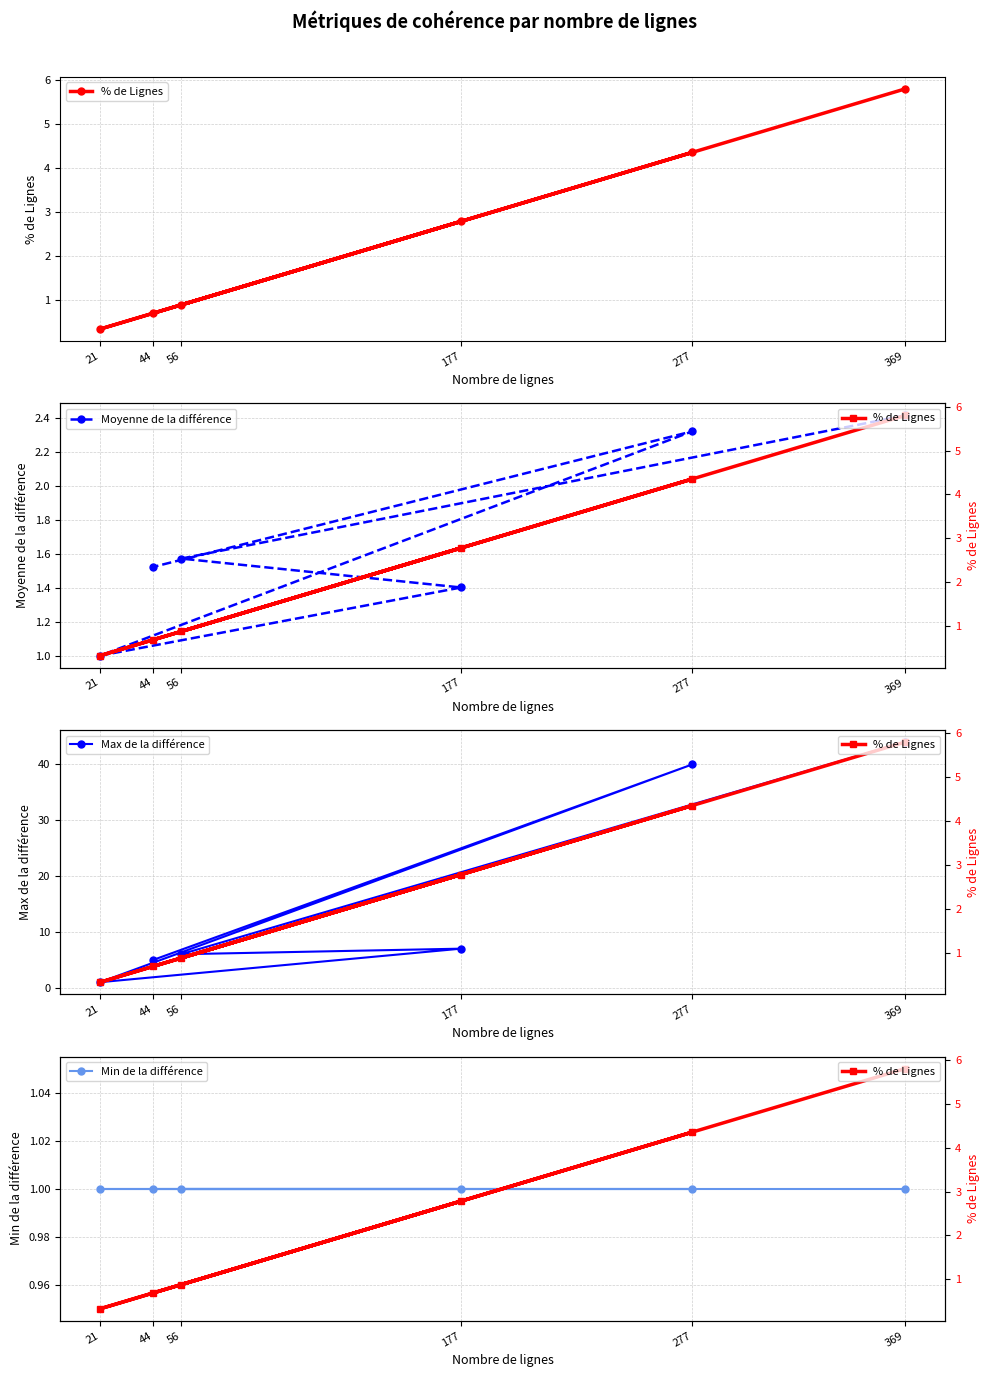

What is the sum of all Moyenne de la différence values?

10.2